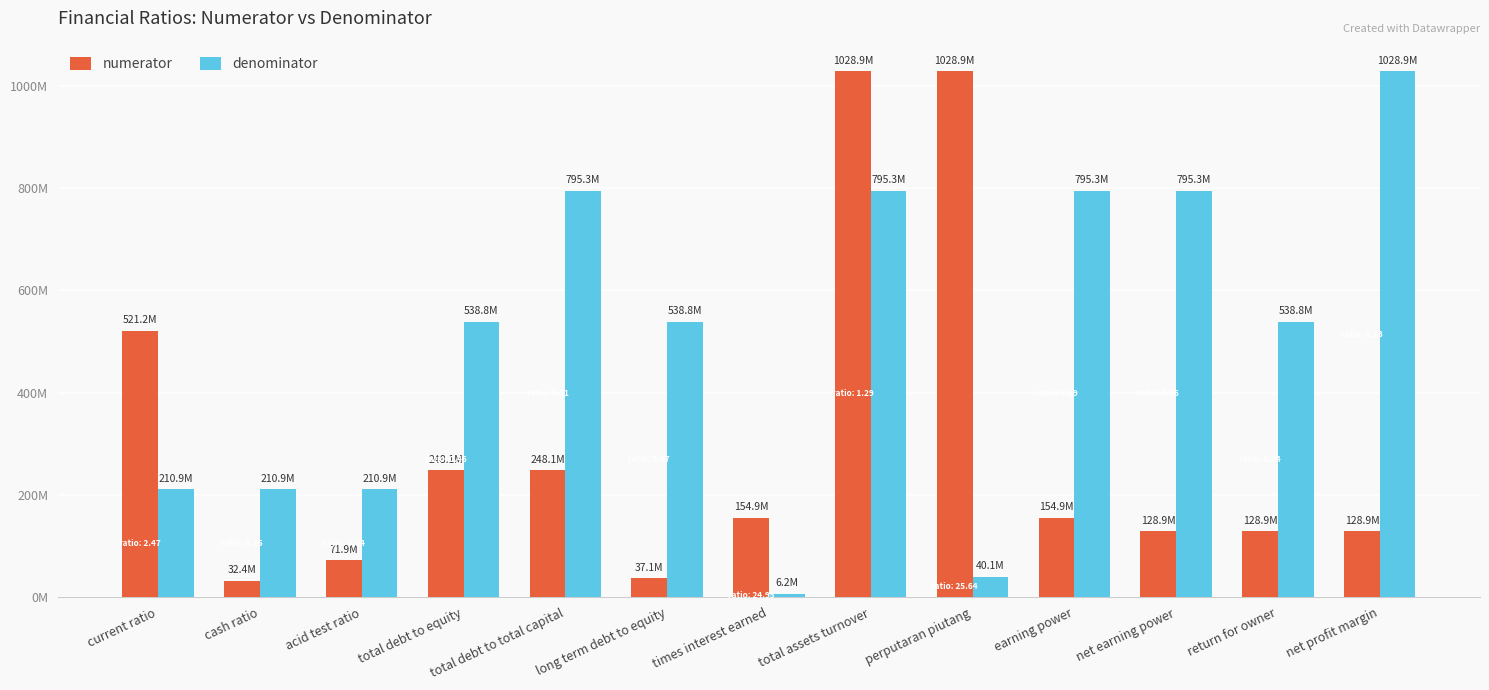

Are the bars horizontal?

No